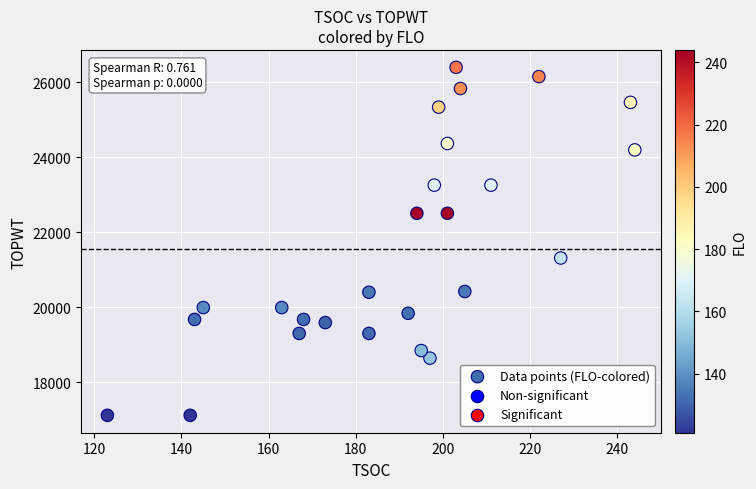

What is the range of X values (max minus min)?

121